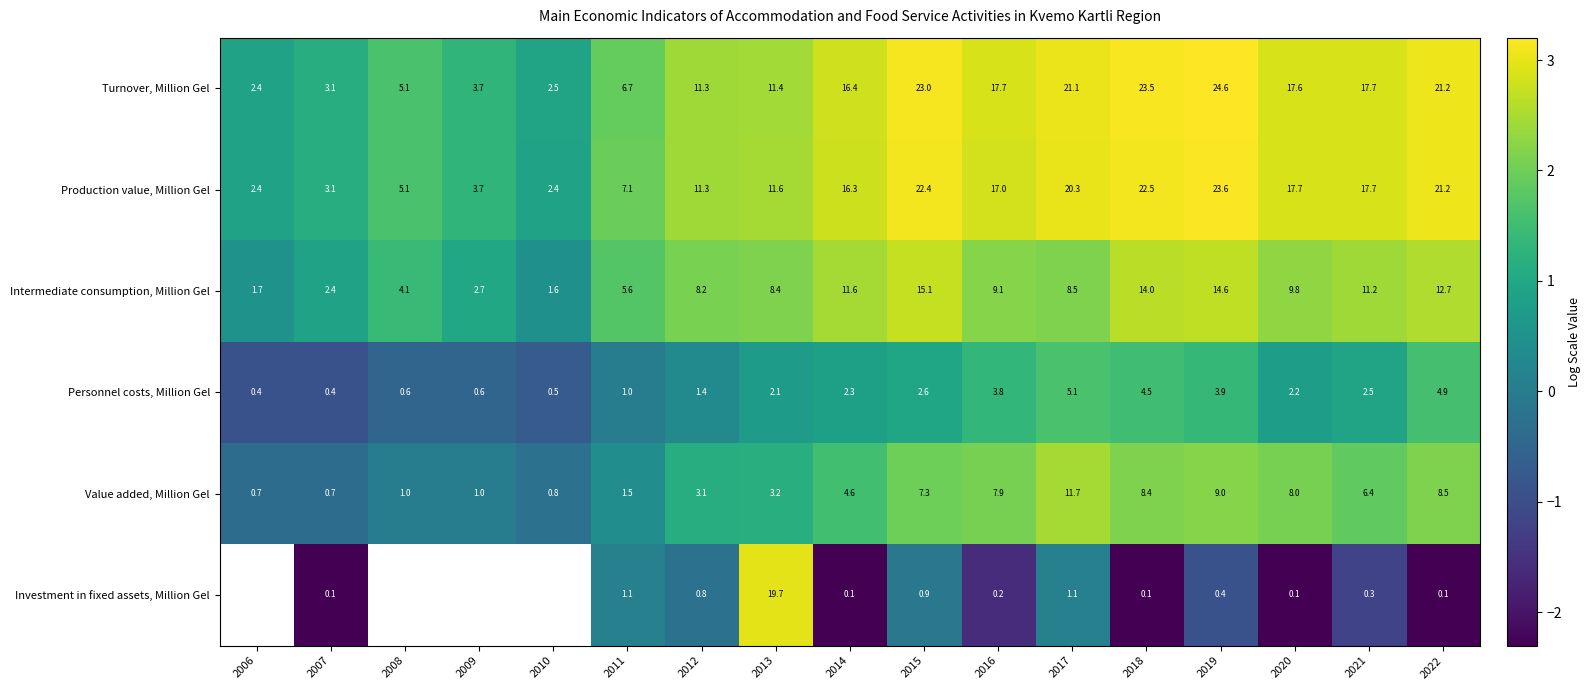

Rank the series at 2020 from highest to lowest value.

Production value, Million Gel, Turnover, Million Gel, Intermediate consumption, Million Gel, Value added, Million Gel, Personnel costs, Million Gel, Investment in fixed assets, Million Gel